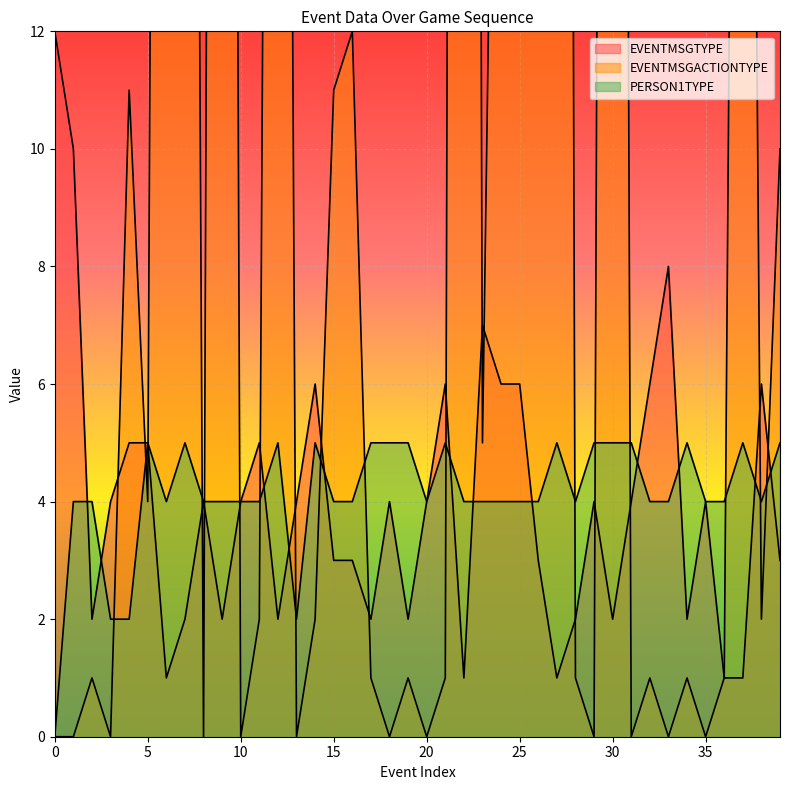

Reading left to right, what are all the values shown in this chart?

EVENTMSGTYPE: 12	10	2	4	5	5	1	2	4	2	4	5	2	4	6	3	3	2	4	2	4	6	1	7	6	6	3	1	2	4	2	4	6	8	2	4	1	1	6	3
EVENTMSGACTIONTYPE: 0	0	1	0	11	4	67	58	0	79	0	2	58	0	2	11	12	1	0	1	0	1	108	5	27	17	16	101	1	0	79	0	1	0	1	0	1	42	2	10
PERSON1TYPE: 0	4	4	2	2	5	4	5	4	4	4	4	5	2	5	4	4	5	5	5	4	5	4	4	4	4	4	5	4	5	5	5	4	4	5	4	4	5	4	5